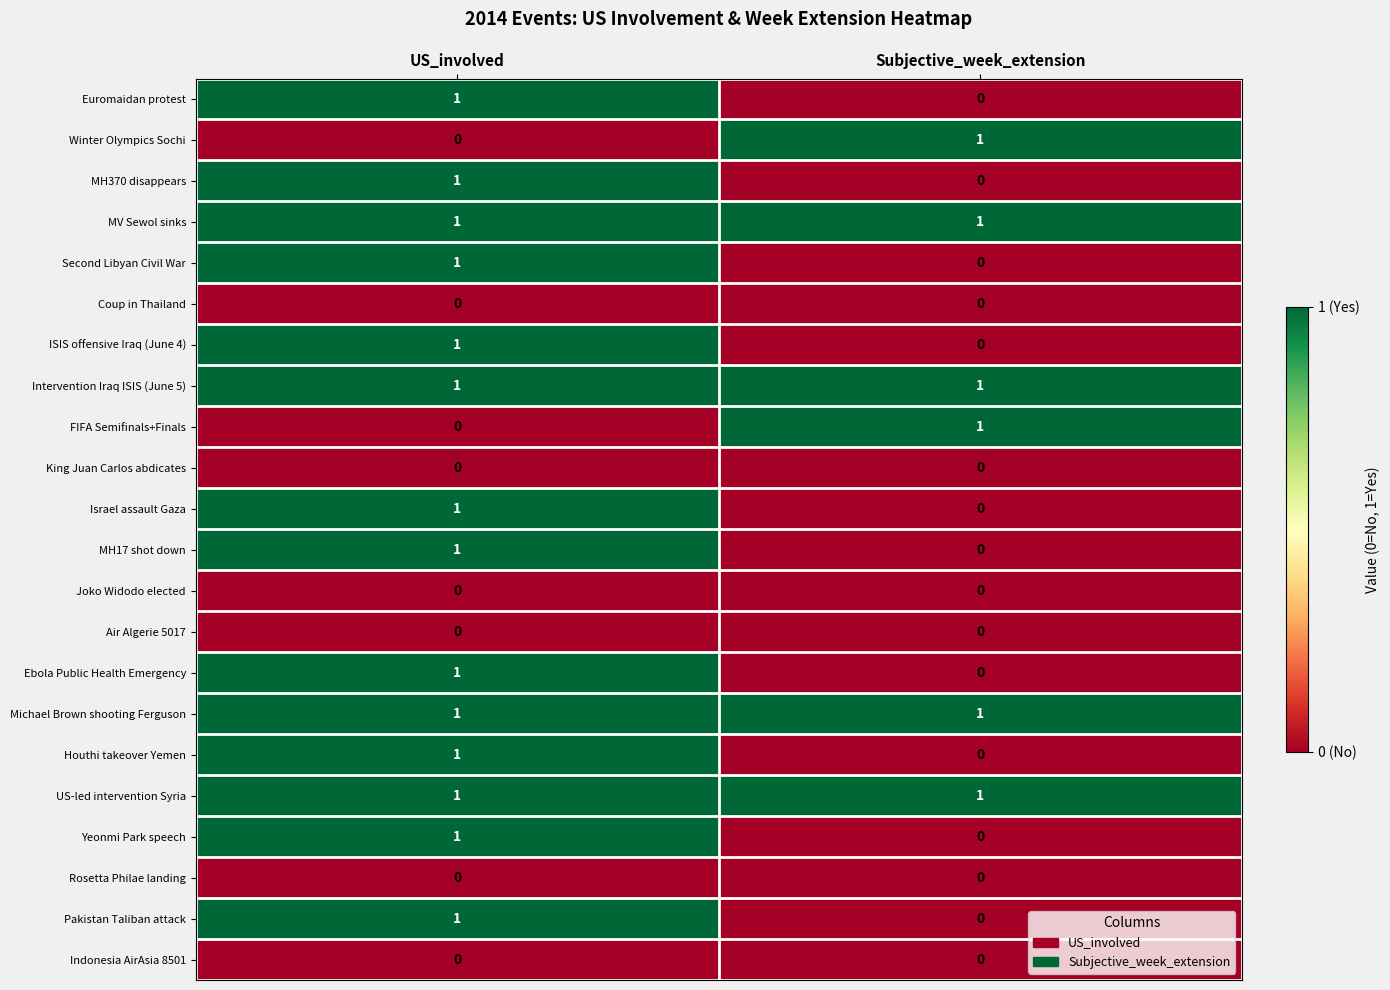

The Second Libyan Civil War series shows 0 at Subjective_week_extension. True or false?

True